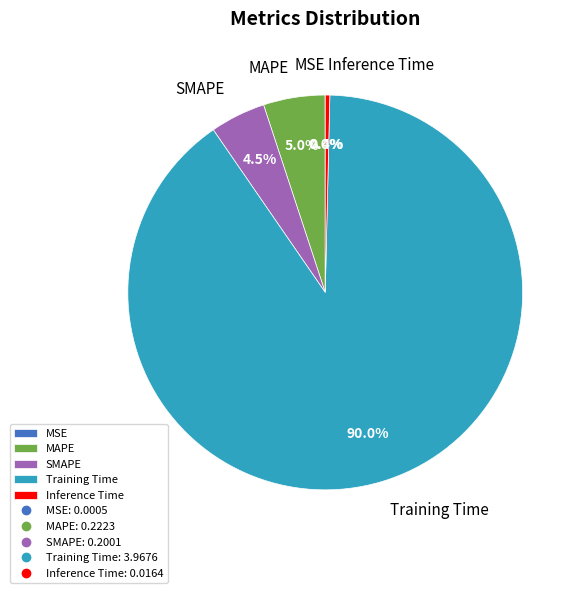

Is the sum of Inference Time and SMAPE greater than half?

No